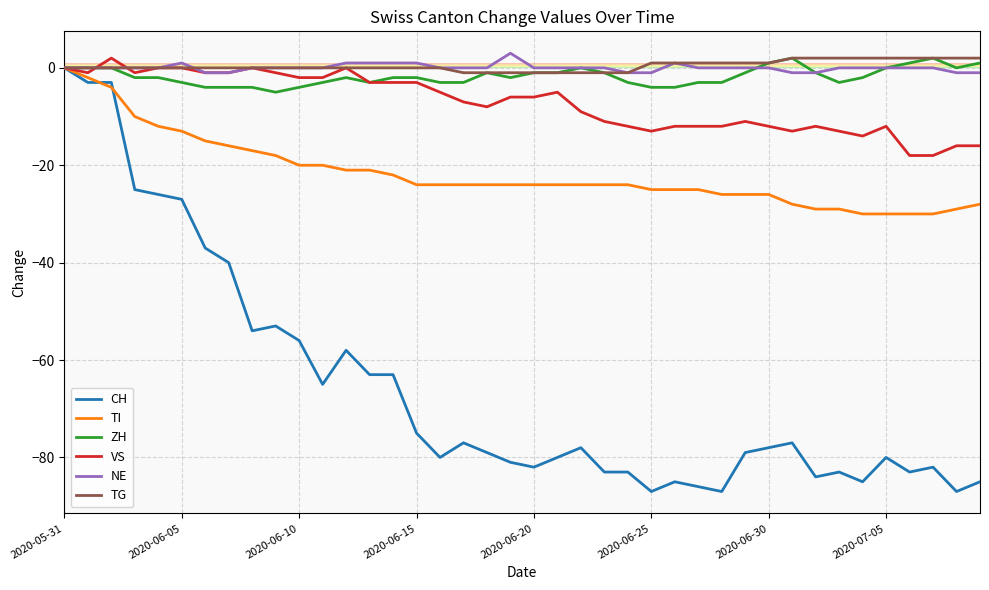

What is the lowest value of the VS series?

-18